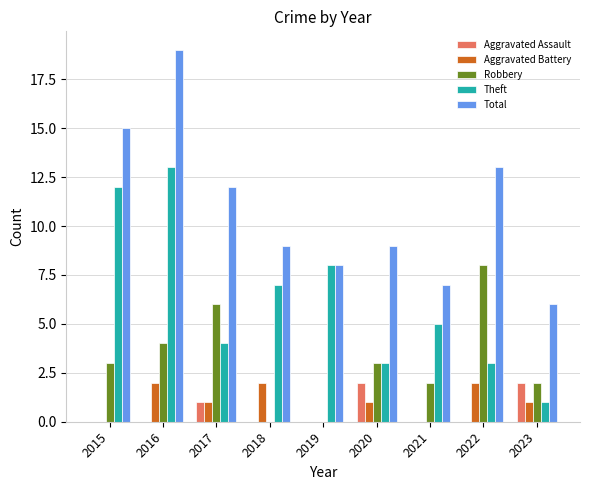

How many groups of bars are there?

9